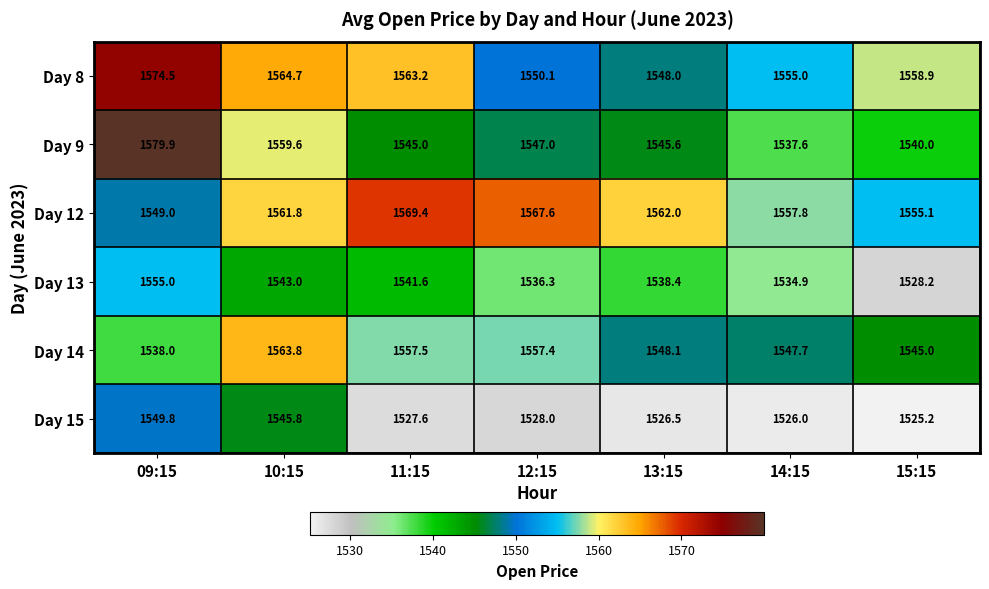

The value of Day 8 at 15:15 is 2110.0. True or false?

False